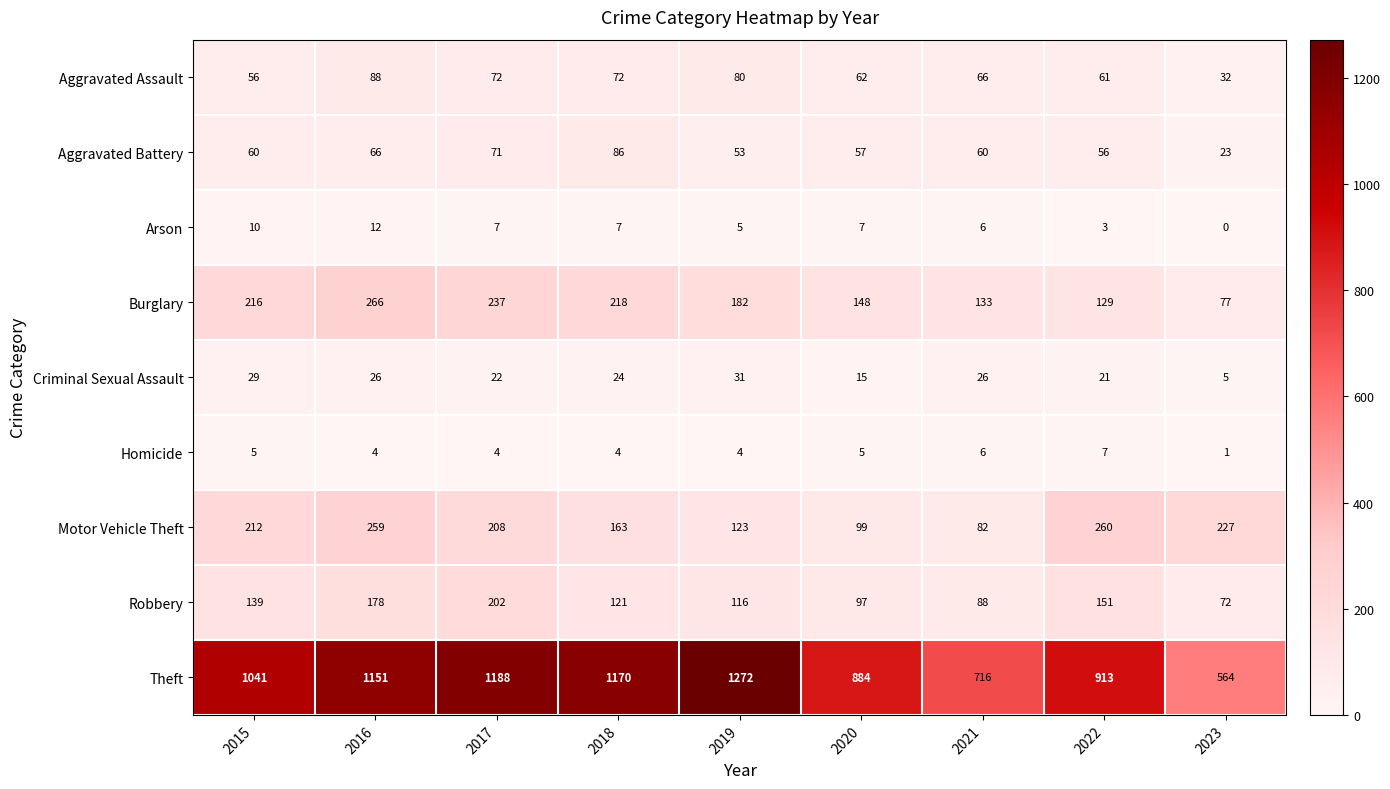

What is the sum of all Arson values?

57